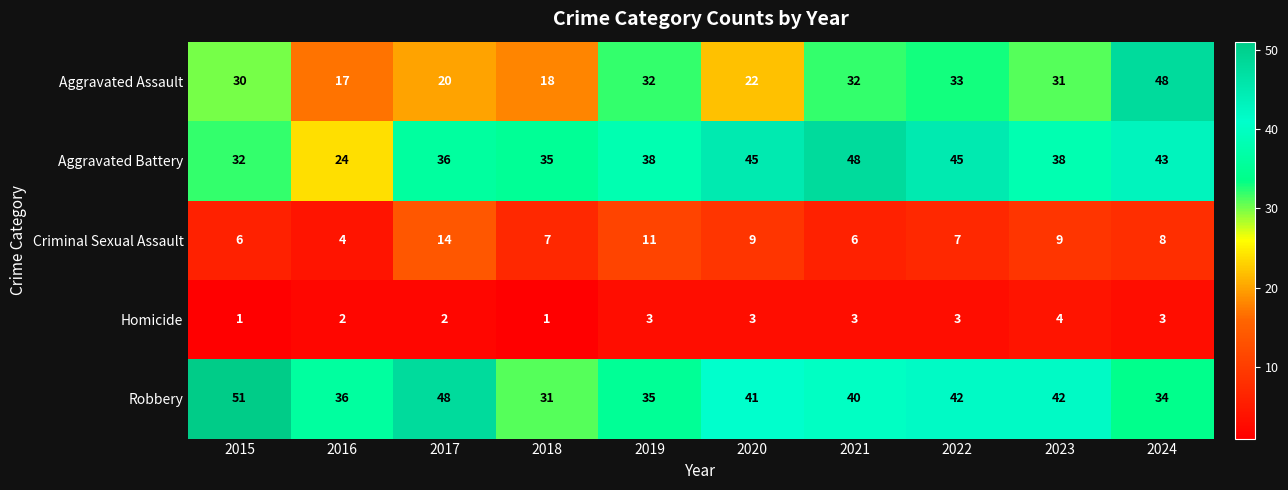

What is the difference between the maximum and minimum values in the Robbery series?

20